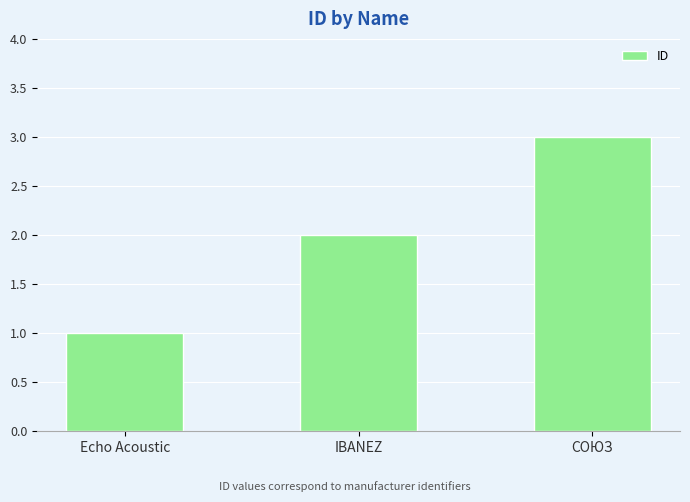

What is the label of the 2nd bar from the left?

IBANEZ